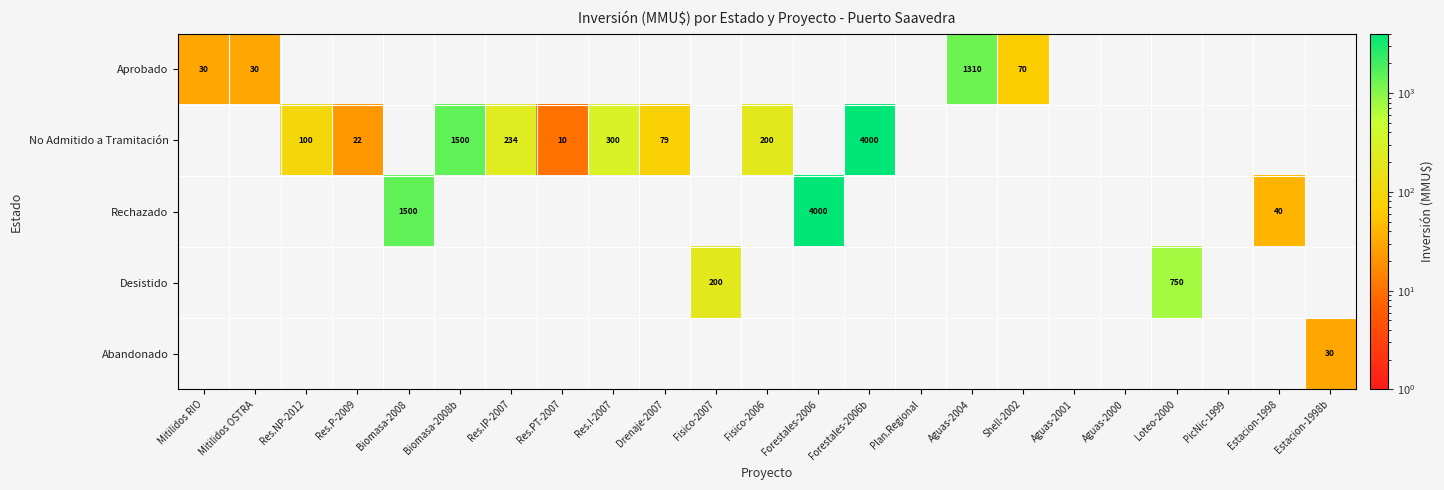

The value of Aprobado at Mitilidos RIO is 9. True or false?

False